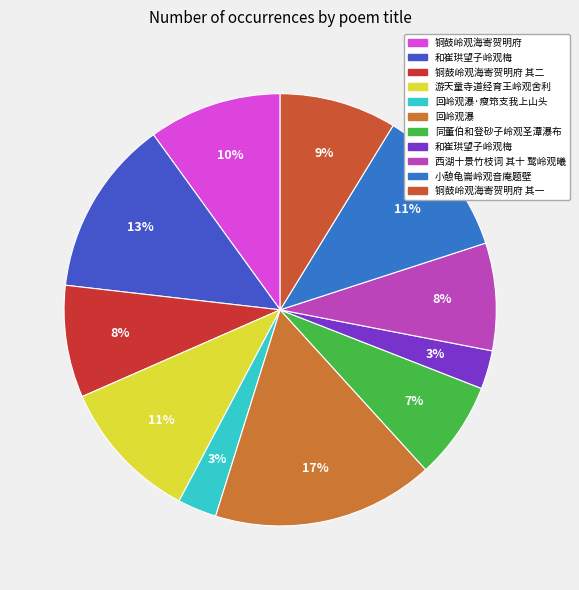

How many slices are in this pie chart?

11